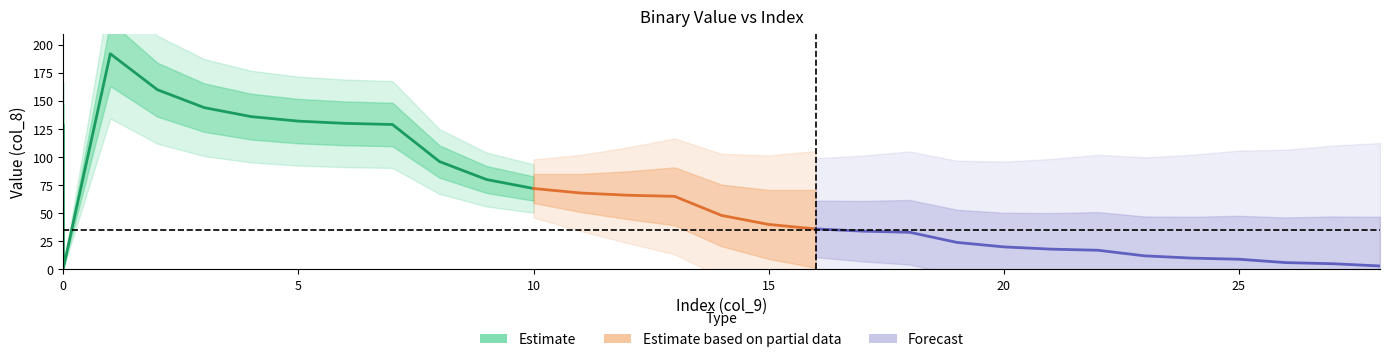

In col_8, how many points are higher than both neighbors (excluding endpoints)?

1